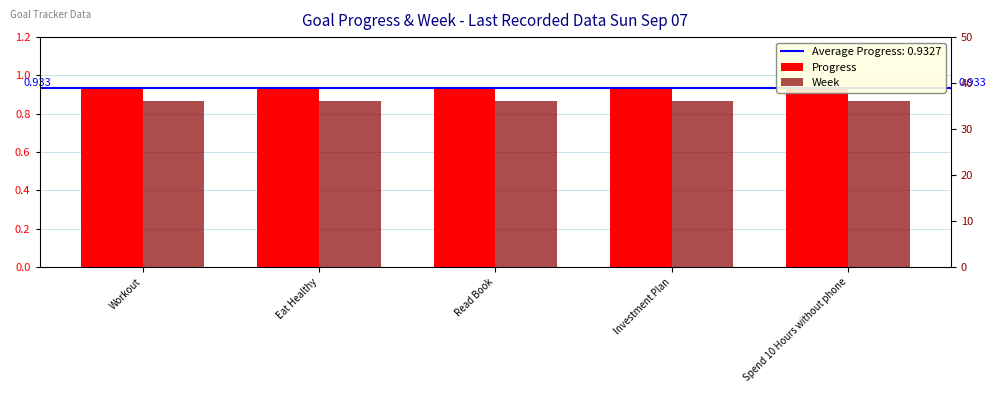

At how many categories does at least one series exceed 10?

5